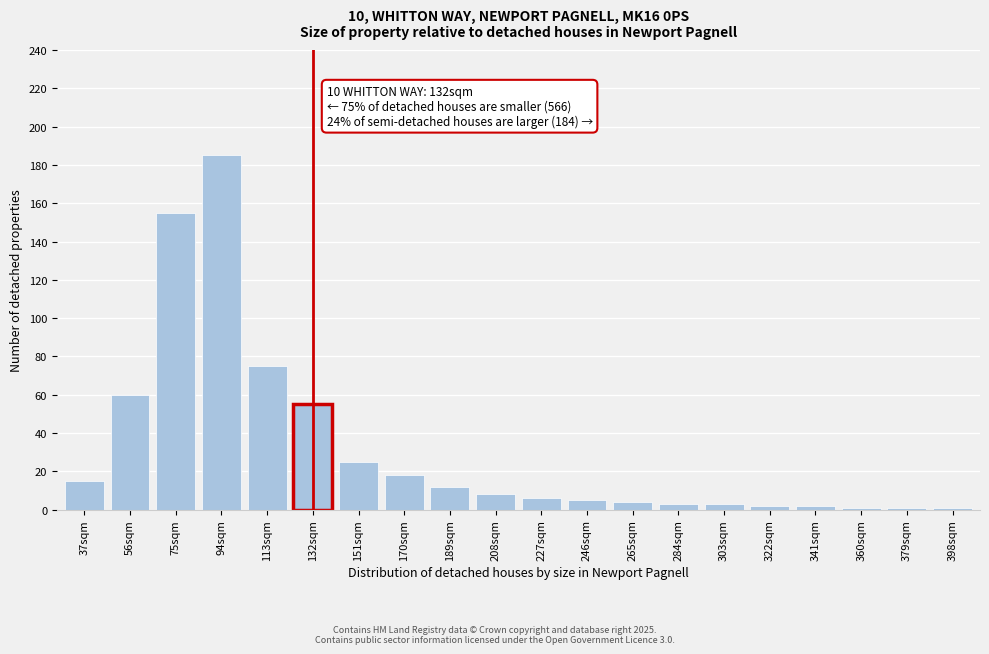

Reading left to right, extract all data points from this chart.

15	60	155	185	75	55	25	18	12	8	6	5	4	3	3	2	2	1	1	1